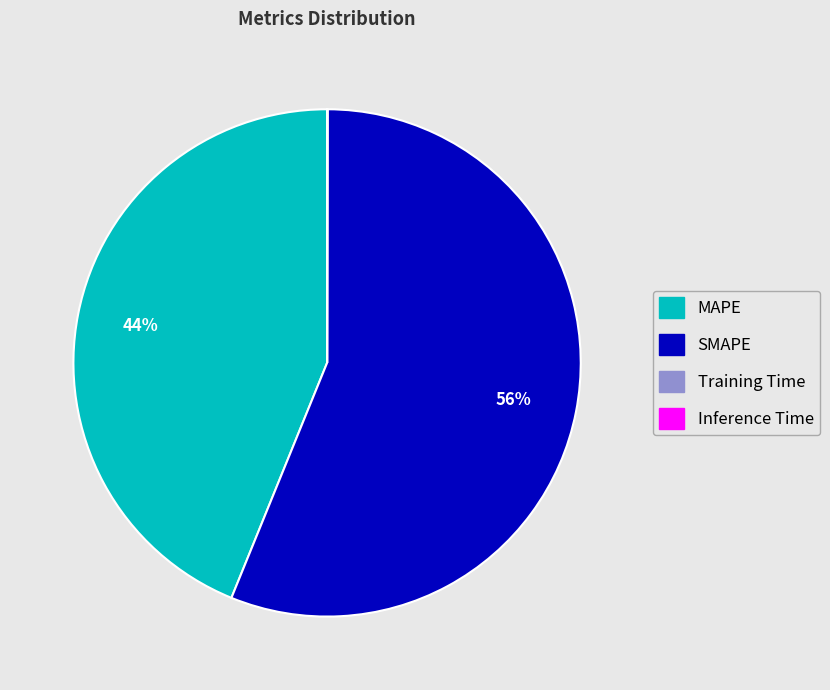

Which category has the biggest portion of the pie?

SMAPE